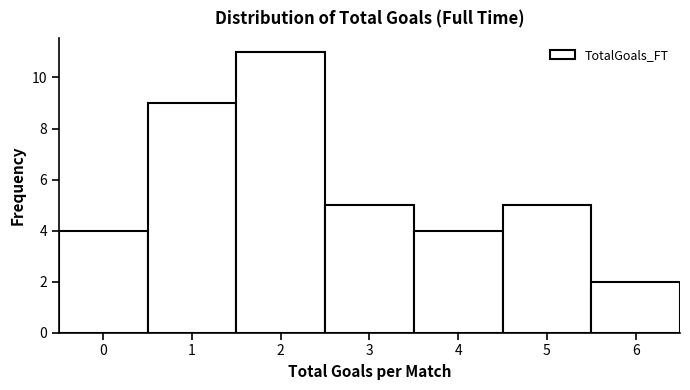

Reading left to right, list every bar in this chart as the range it spans on the x-axis followed by its height. The values are not printed on the chart, so give them approximately, as read against the axis.

-0.5 to 0.5: 4
0.5 to 1.5: 9
1.5 to 2.5: 11
2.5 to 3.5: 5
3.5 to 4.5: 4
4.5 to 5.5: 5
5.5 to 6.5: 2